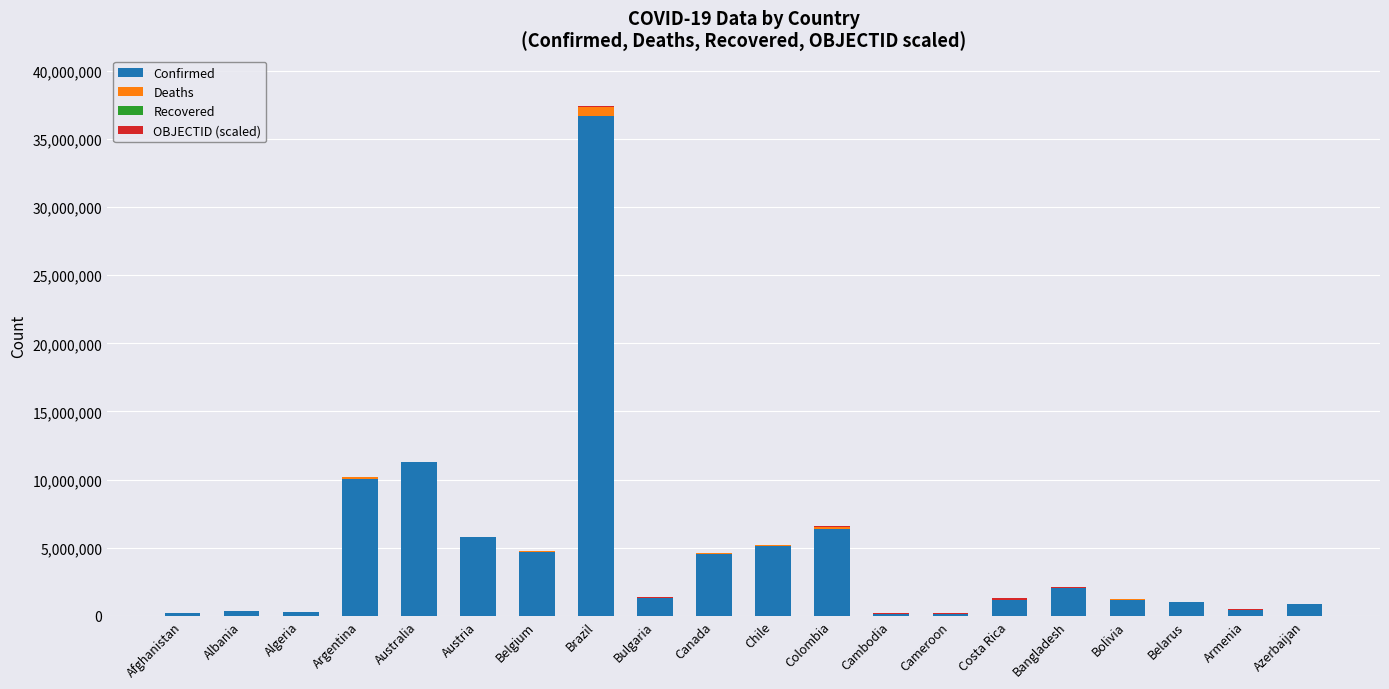

Is it true that Confirmed equals 6841022 at Argentina?

False